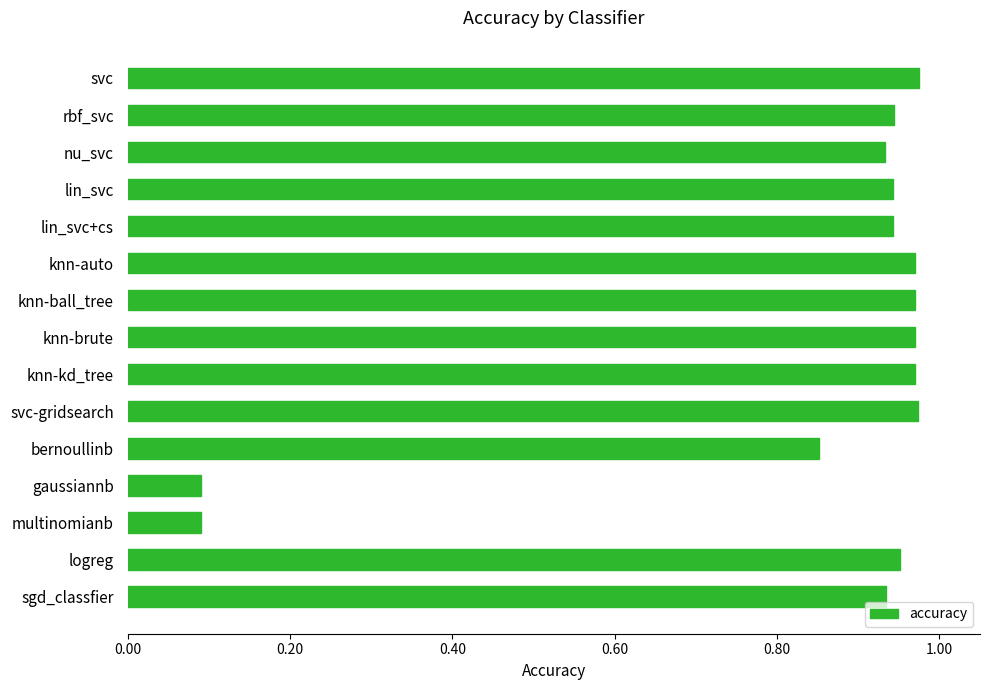

What is the sum of all values?

12.5